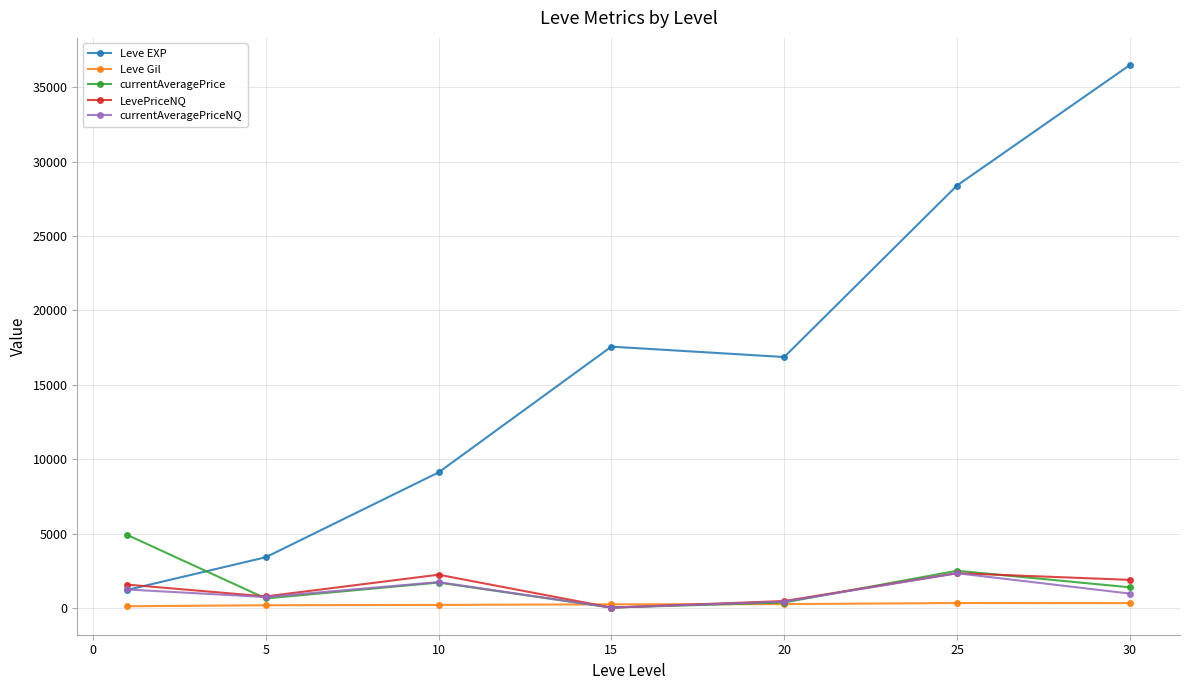

How many distinct data groups are displayed?

5